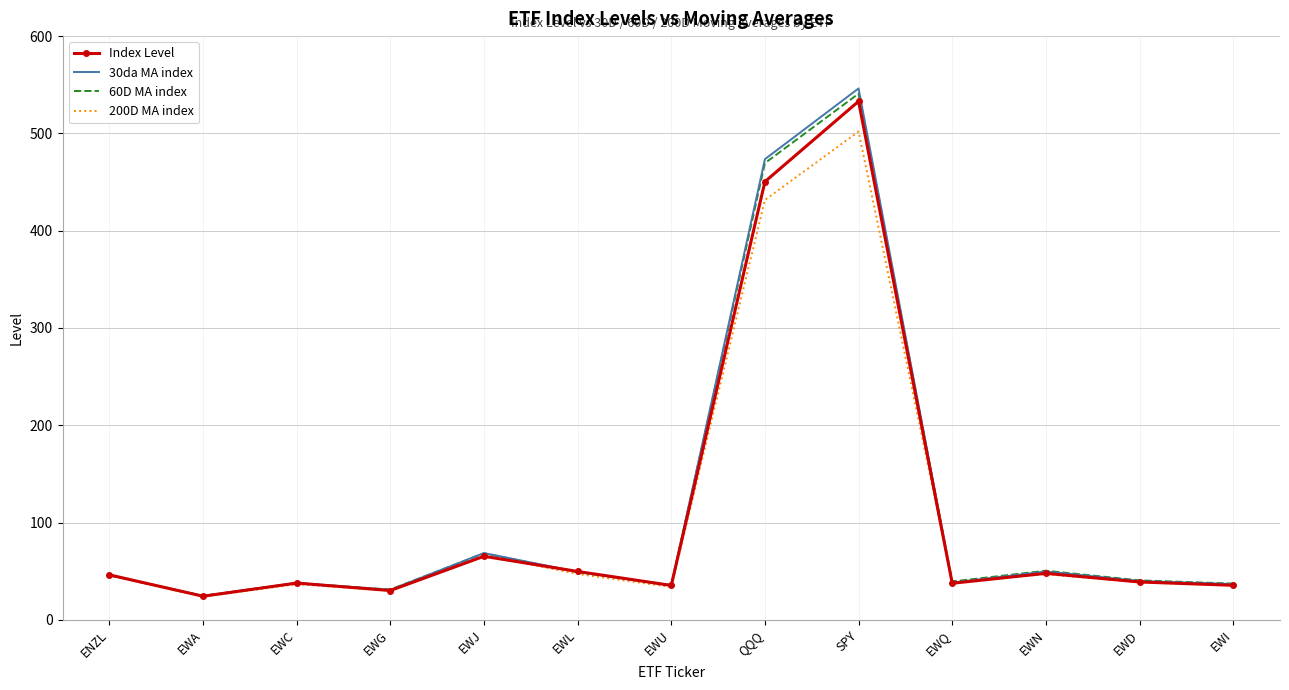

What are all the series names shown in the legend?

Index Level, 30da MA index, 60D MA index, 200D MA index